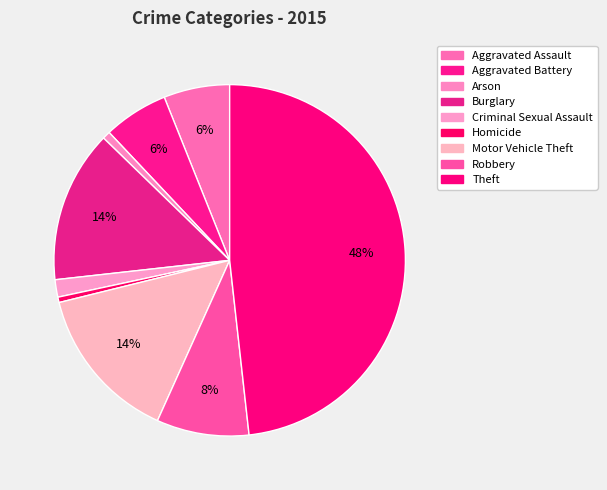

Count the number of slices in the pie.

9